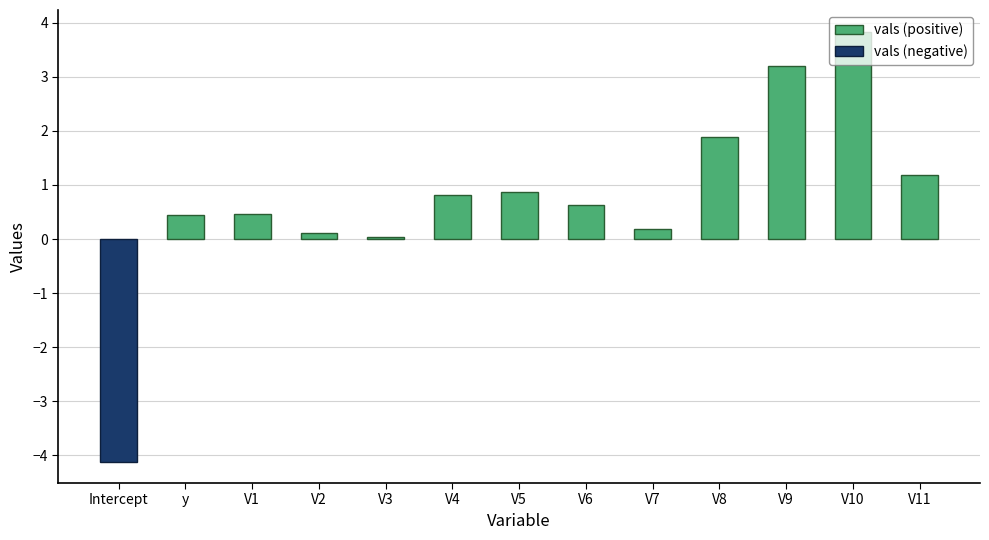

How many distinct data groups are displayed?

1